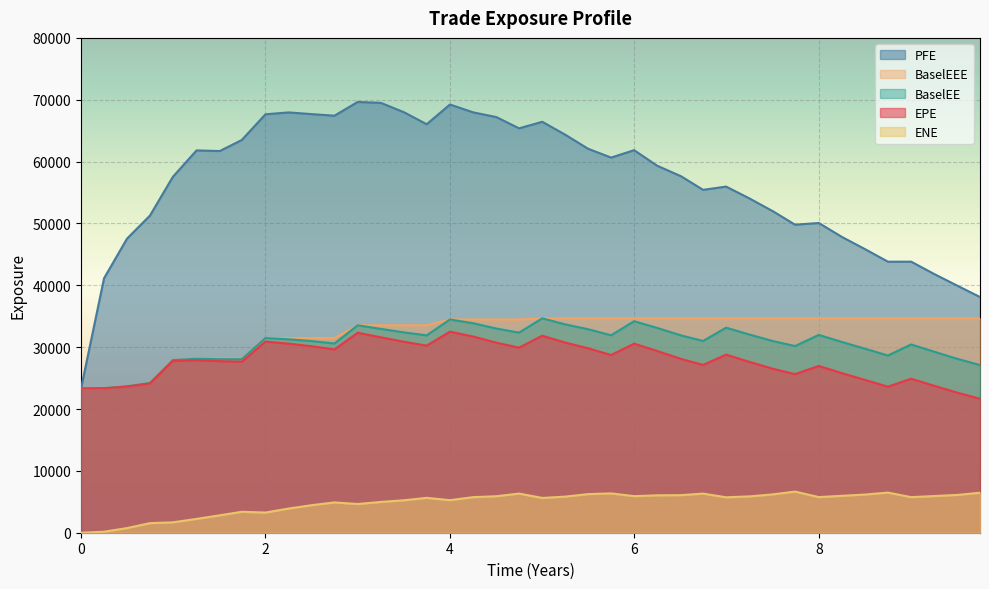

Which series has the largest total across all categories?

PFE